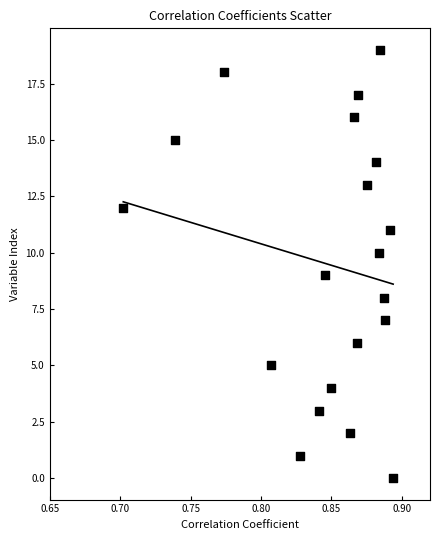

What is the range of Y values (max minus min)?

19